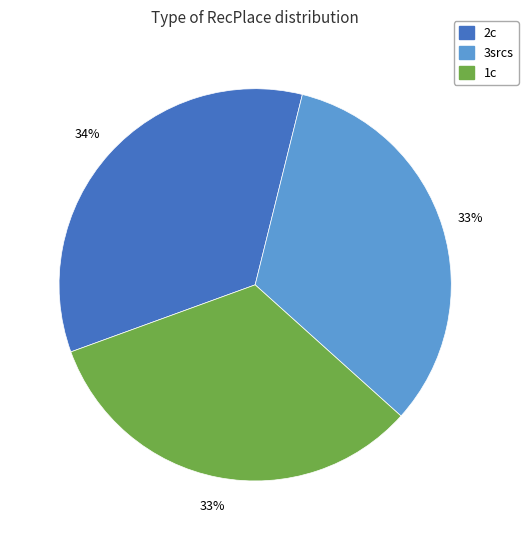

Which slice is the largest?

2c